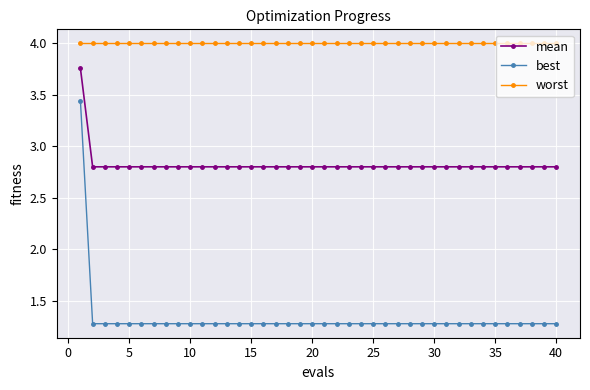

What is the average value of the worst series?

4.0